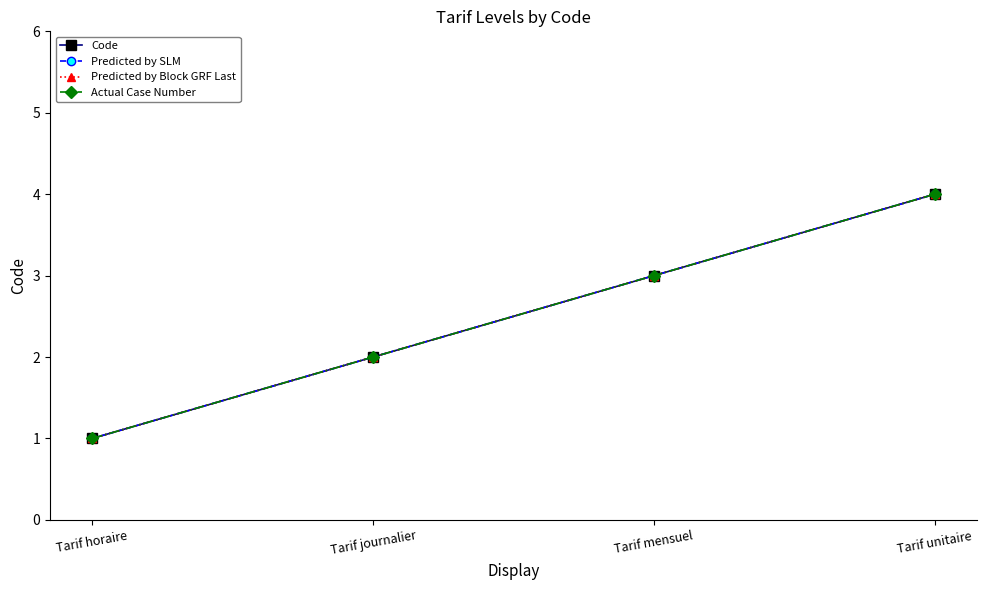

Reading left to right, what are all the values shown in this chart?

Code: 1	2	3	4
Predicted by SLM: 1	2	3	4
Predicted by Block GRF Last: 1	2	3	4
Actual Case Number: 1	2	3	4